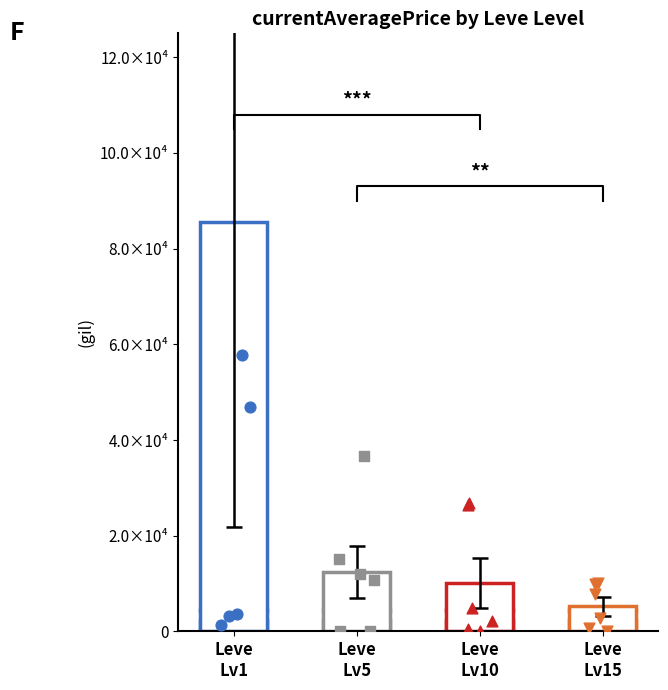

What are all the series names shown in the legend?

Leve Level 1, Leve Level 5, Leve Level 10, Leve Level 15